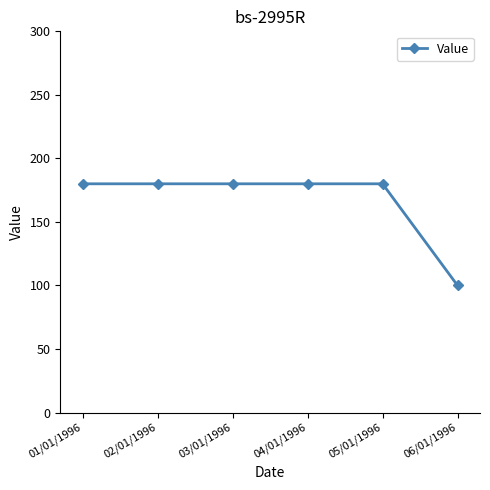

How many data points are less than 180?

1